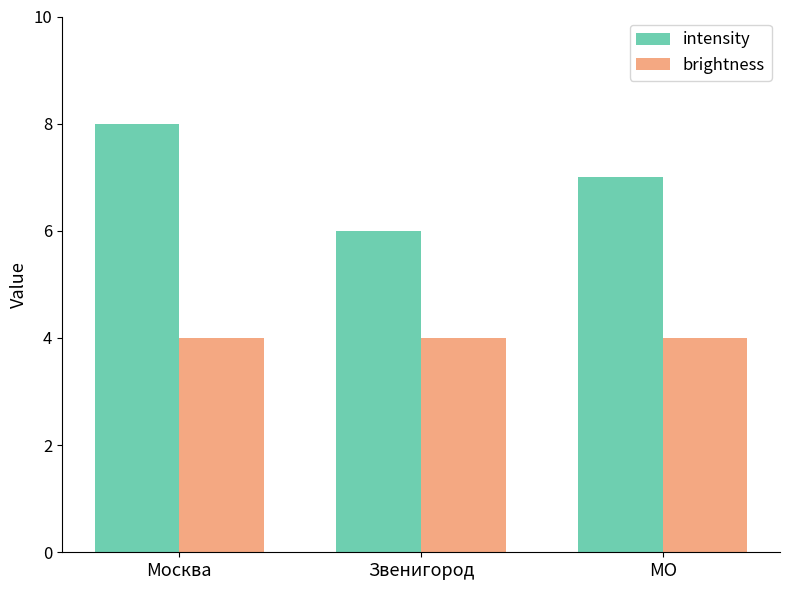

Reading left to right, extract all data points from this chart.

intensity: Москва=8	Звенигород=6	МО=7
brightness: Москва=4	Звенигород=4	МО=4